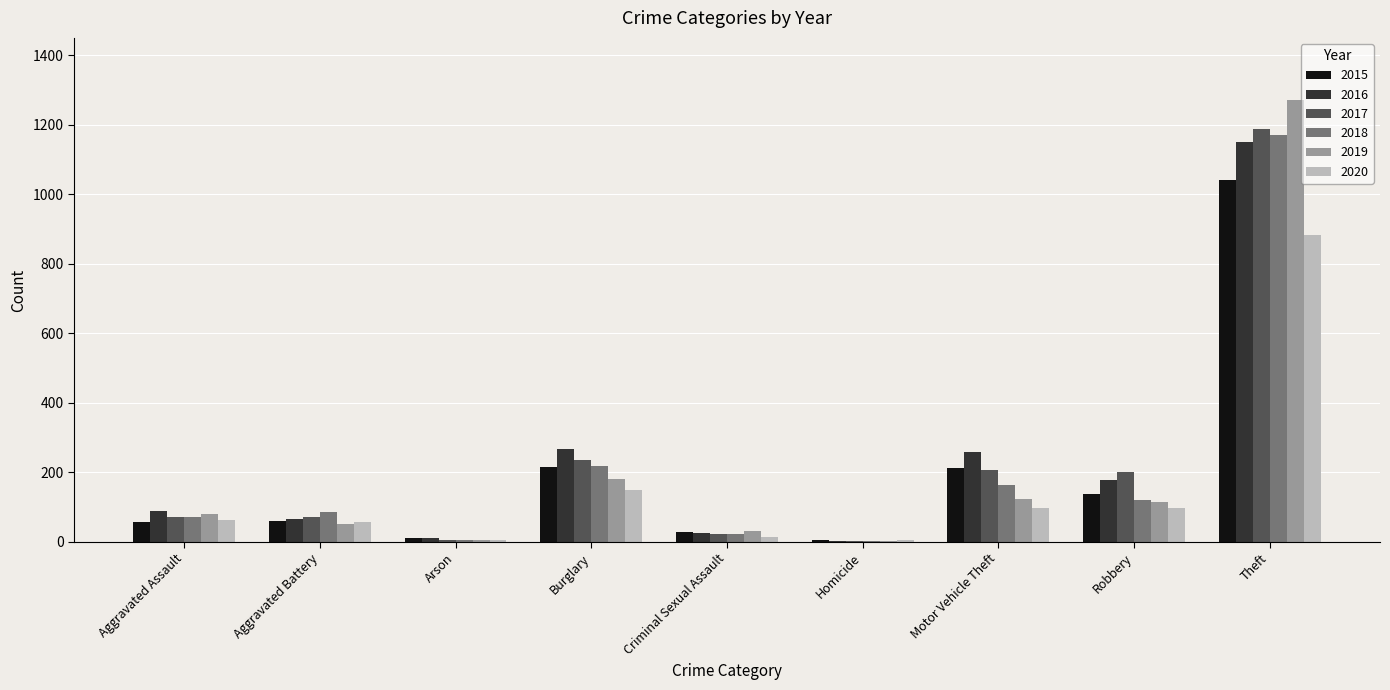

Is it true that 2018 equals 67 at Burglary?

False